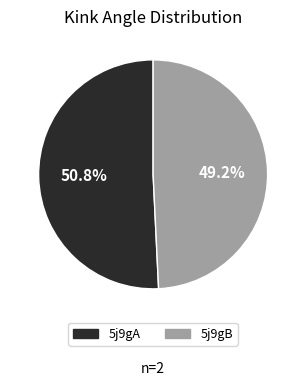

Combined, do 5j9gA and 5j9gB account for over 50%?

Yes